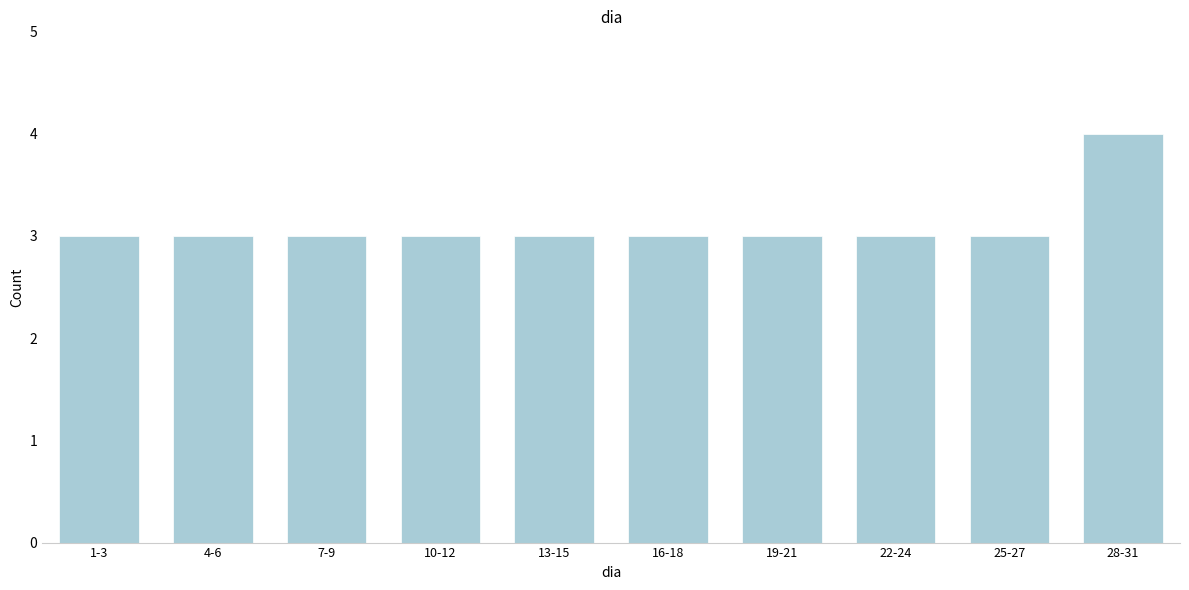

Reading left to right, list all the values displayed in this chart.

1-3=3	4-6=3	7-9=3	10-12=3	13-15=3	16-18=3	19-21=3	22-24=3	25-27=3	28-31=4